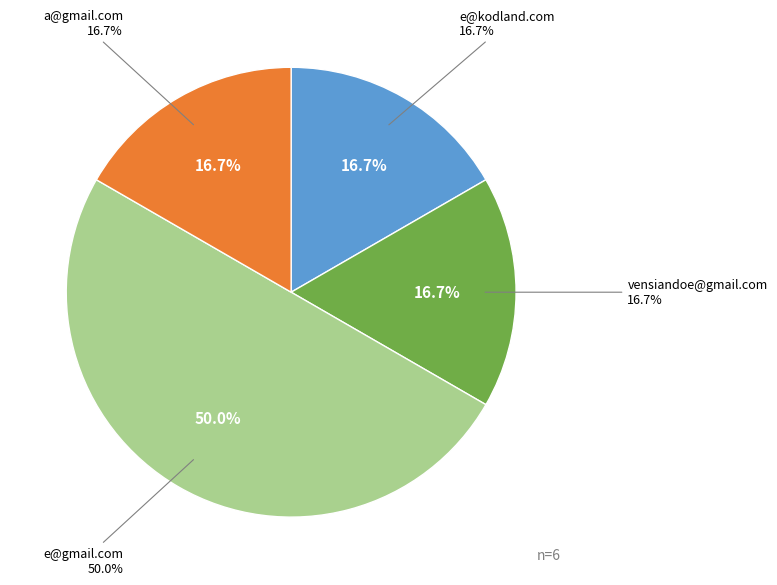

To the nearest percent, what is the combined percentage of a@gmail.com and vensiandoe@gmail.com?

33%